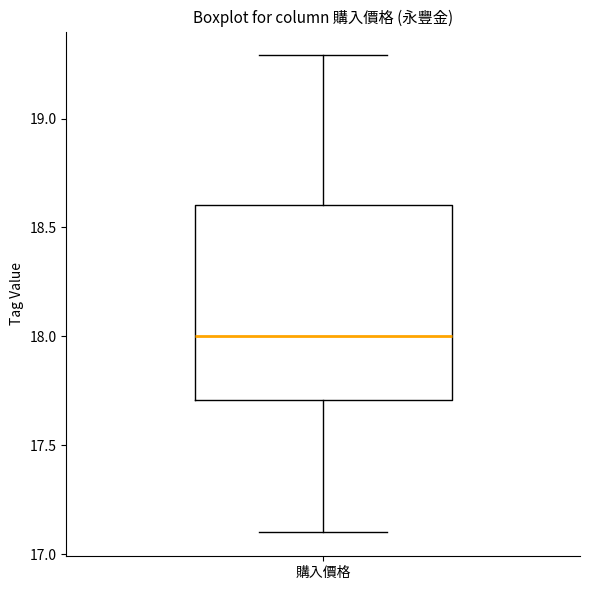

Read this box plot against the y-axis: the position of the median line, the range covered by the box, and the ends of both whiskers. The values are not printed on the chart, so give them approximately, as read against the axis.

median 18.0, box 17.7 to 18.6, whiskers 17.1 to 19.3